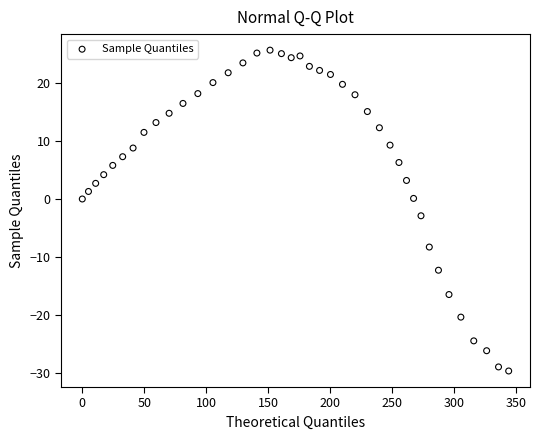

What is the range of Y values (max minus min)?

55.4